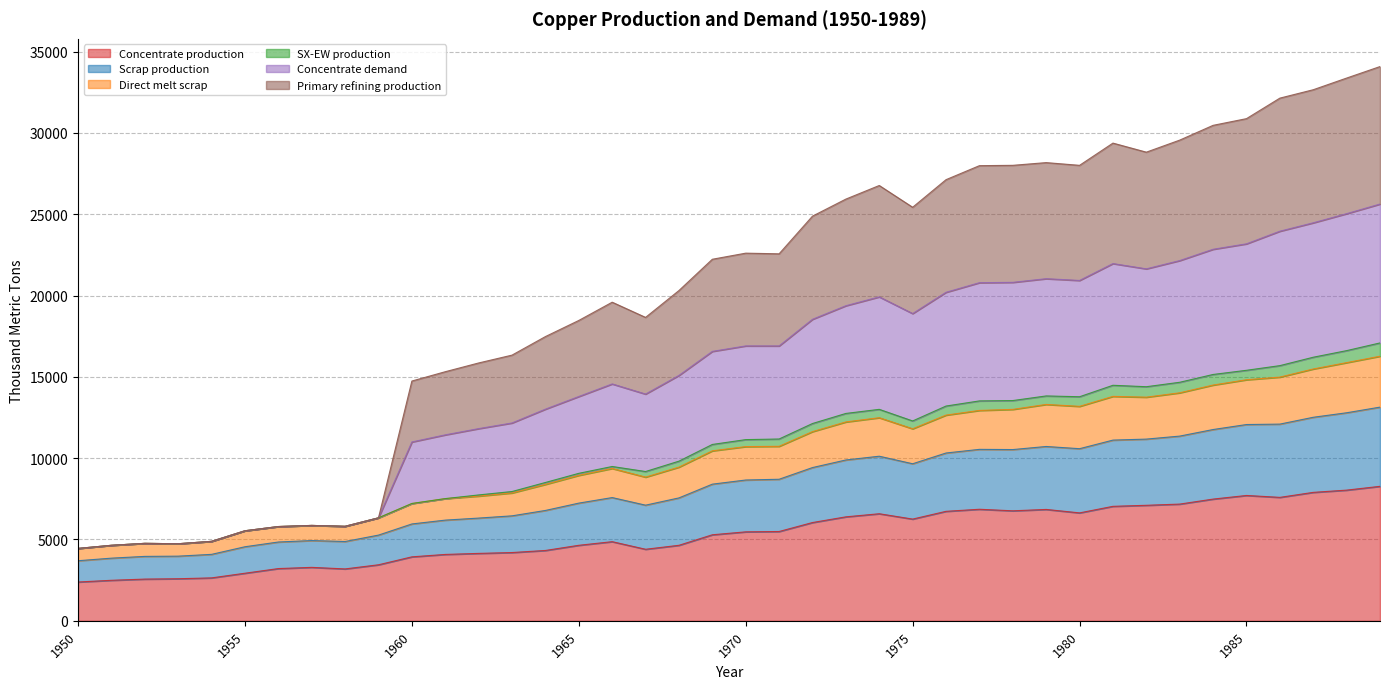

How many interior local peaks does the Primary refining production series have?

7